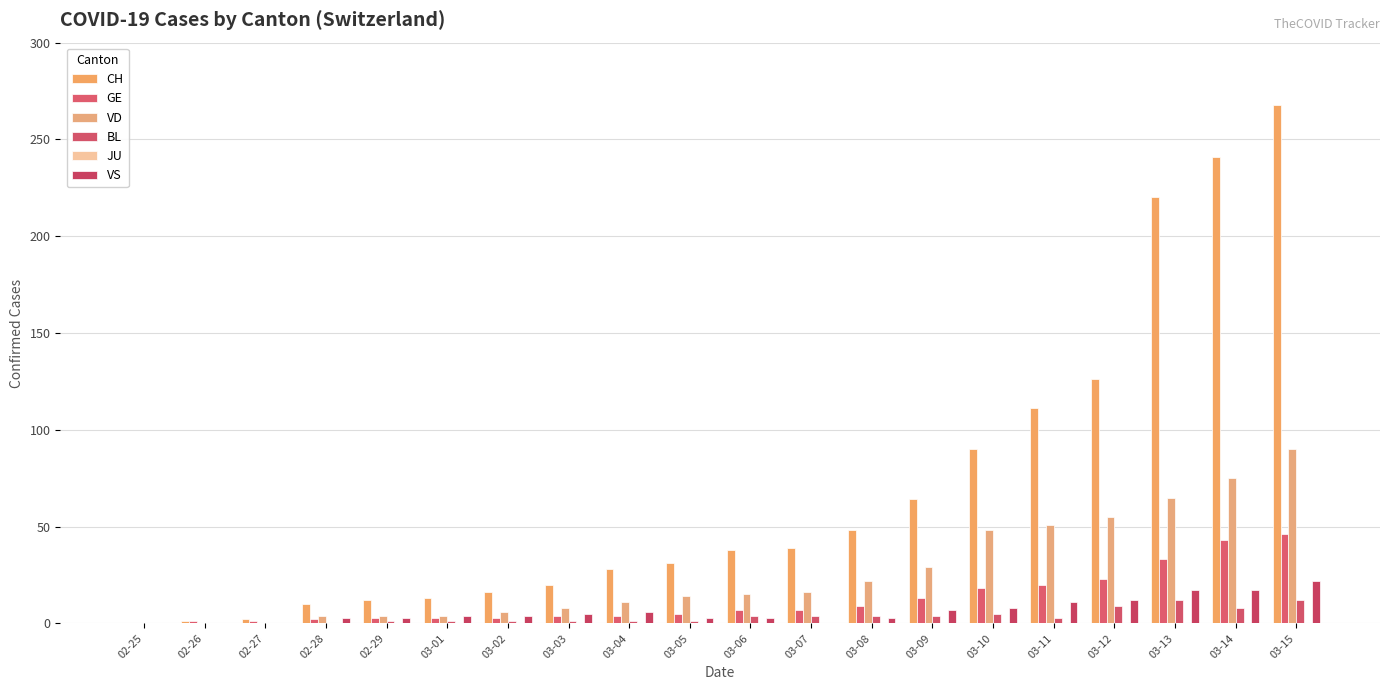

The BL series shows 7 at 03-07. True or false?

False